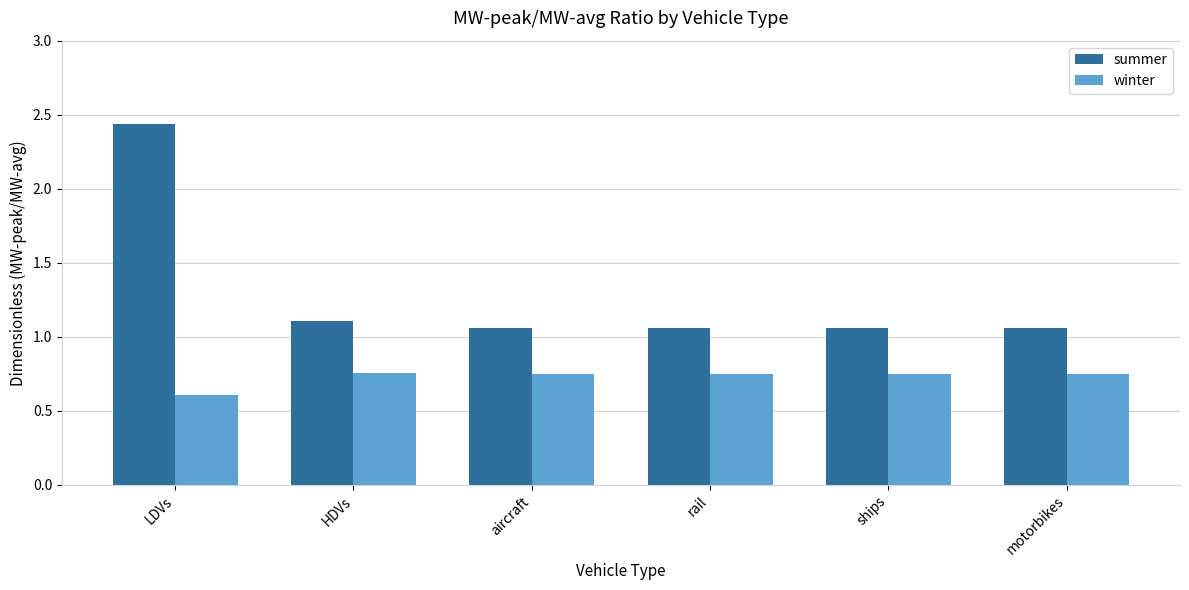

What is the total value across all series at HDVs?

1.9